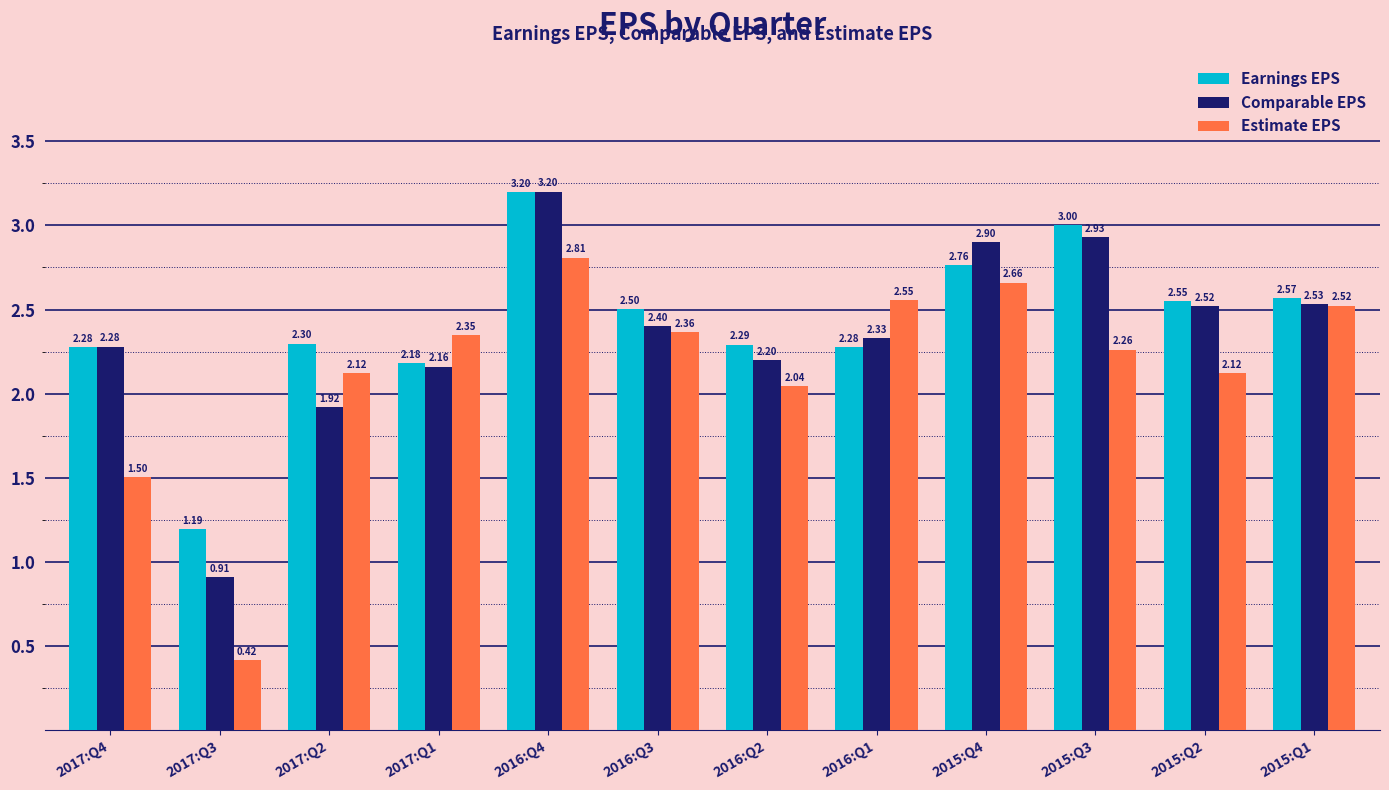

What position from the left is 2016:Q1?

8